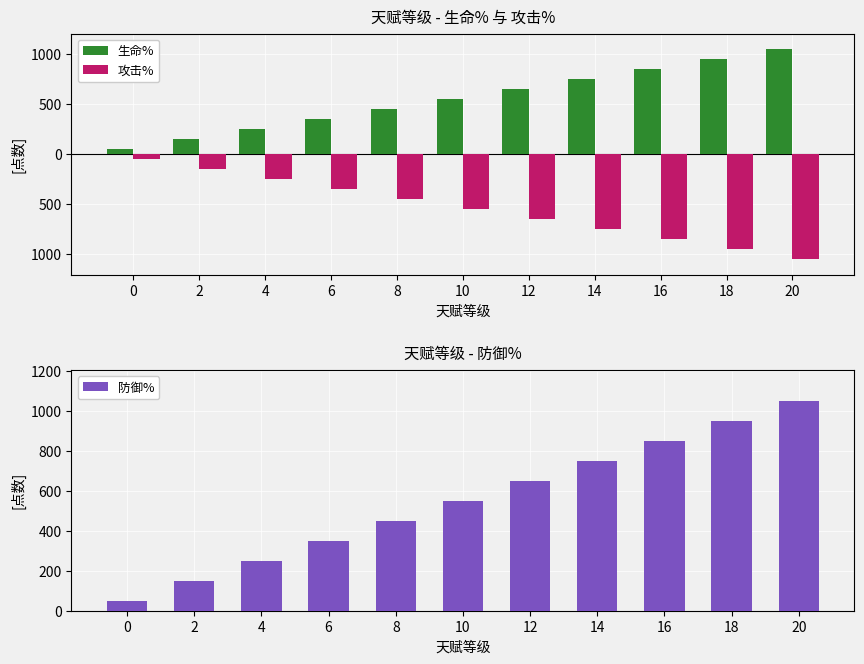

The 攻击% series shows -950 at 18. True or false?

True